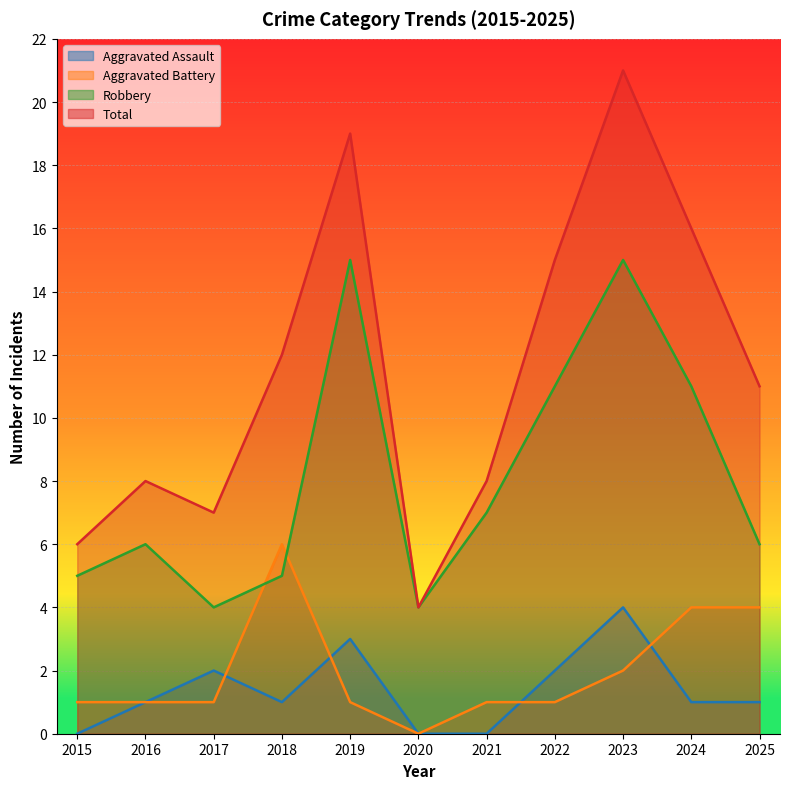

Which series changed the most between 2019 and 2020?

Total